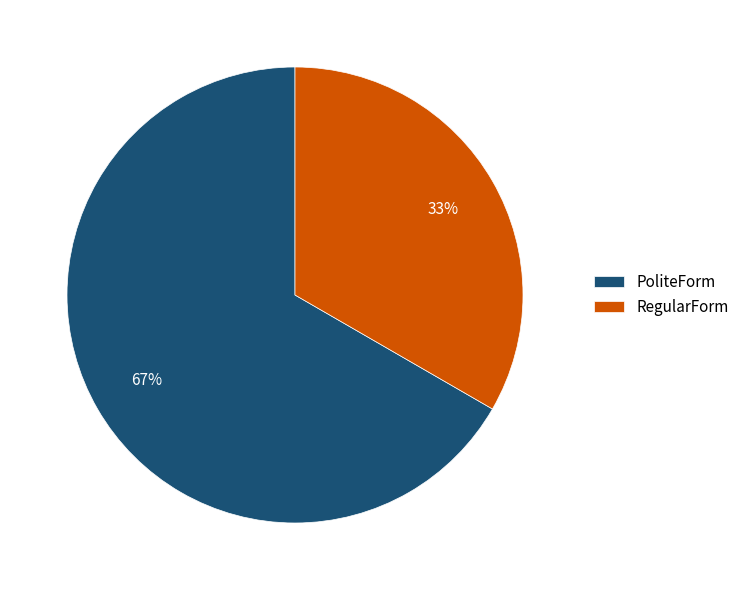

Which slice is the largest?

PoliteForm